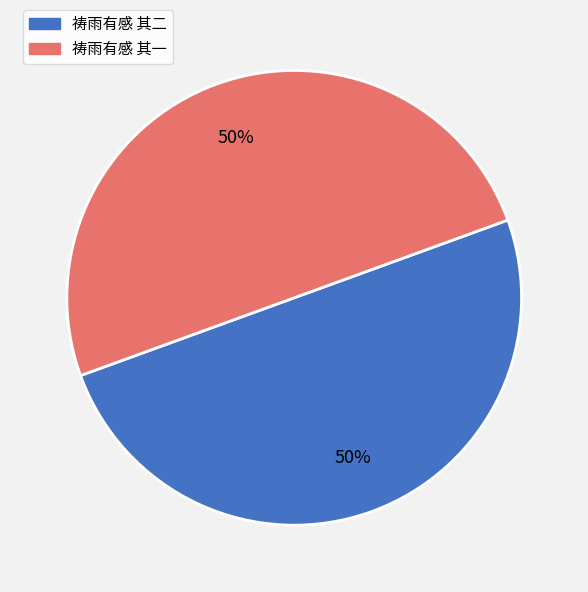

True or false: 祷雨有感 其二 accounts for 50% of the total.

True